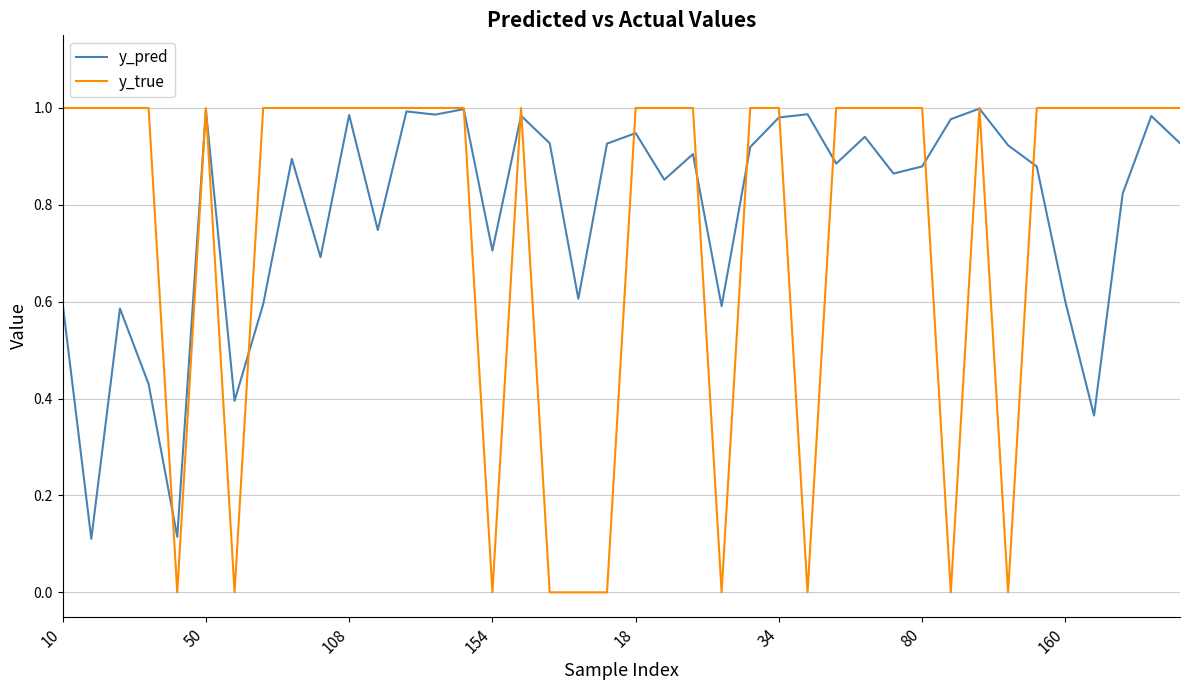

Does the chart have visible grid lines?

Yes